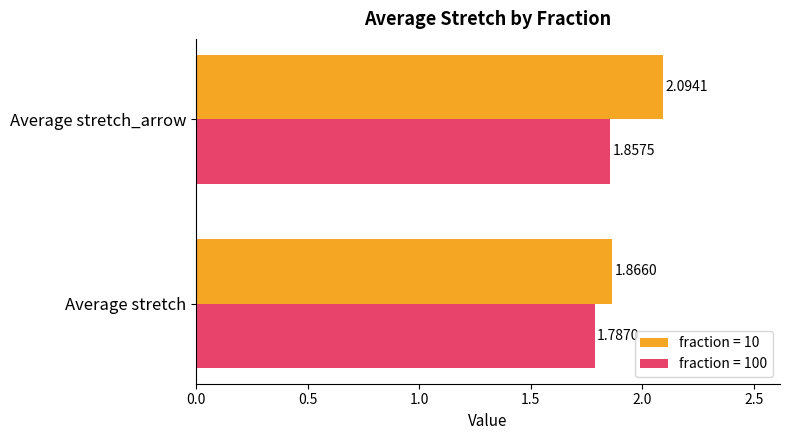

Rank the series by their maximum value, from lowest to highest.

fraction = 100, fraction = 10